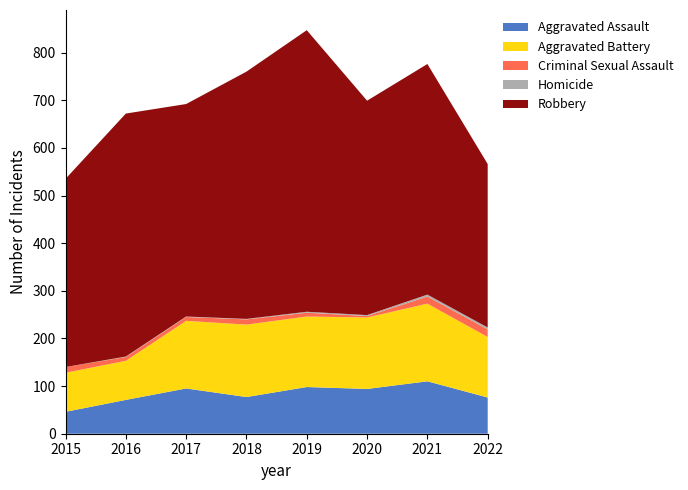

Reading left to right, what are all the values shown in this chart?

Aggravated Assault: 46	71	95	77	98	94	110	76
Aggravated Battery: 82	82	142	152	148	150	163	127
Criminal Sexual Assault: 12	8	8	11	8	3	15	16
Homicide: 0	1	1	1	2	2	4	4
Robbery: 395	510	446	519	591	450	484	343